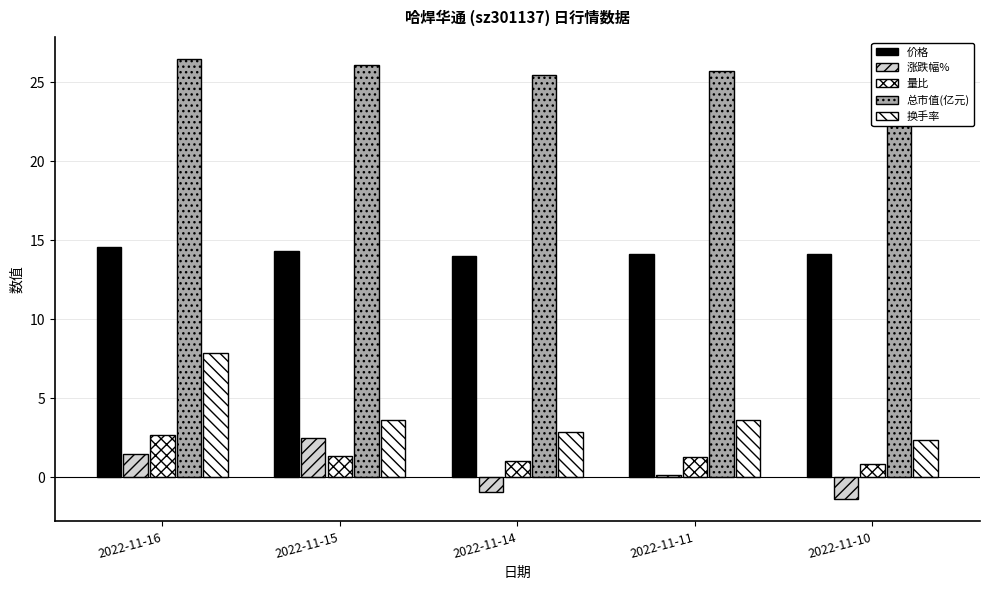

What is the highest value of the 换手率 series?

7.8